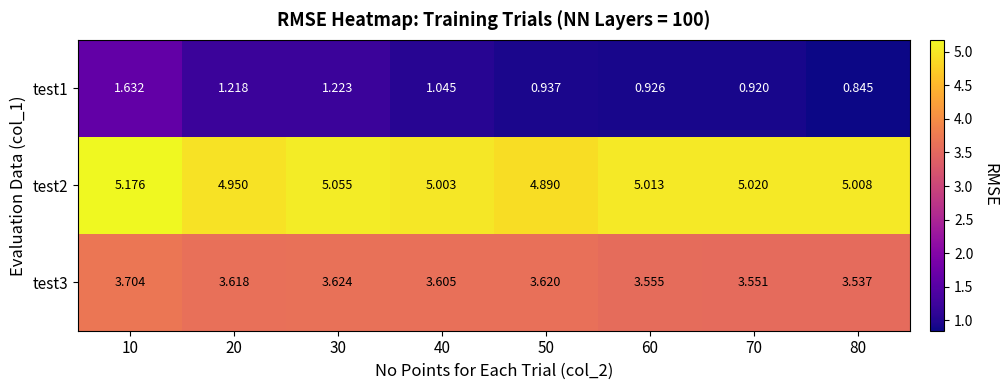

At how many categories does at least one series exceed 4?

8